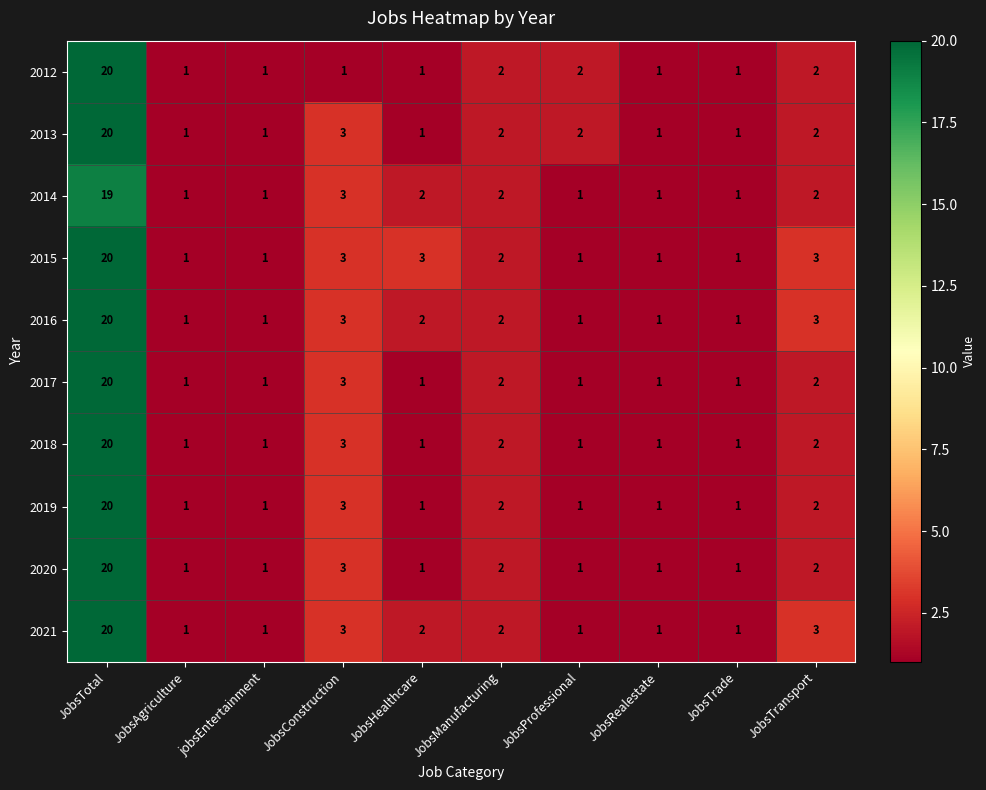

What is the total value across all series at JobsConstruction?

28